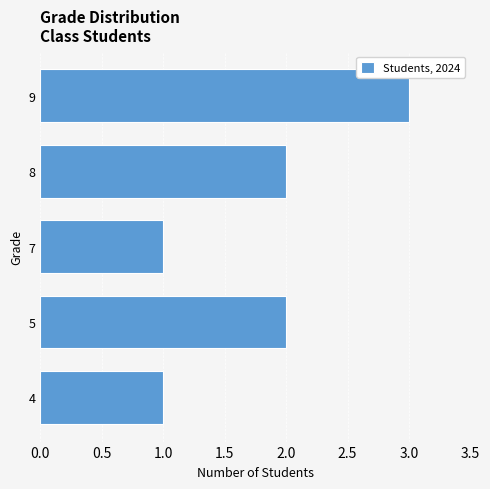

The chart shows a value of 4 at 9. True or false?

False